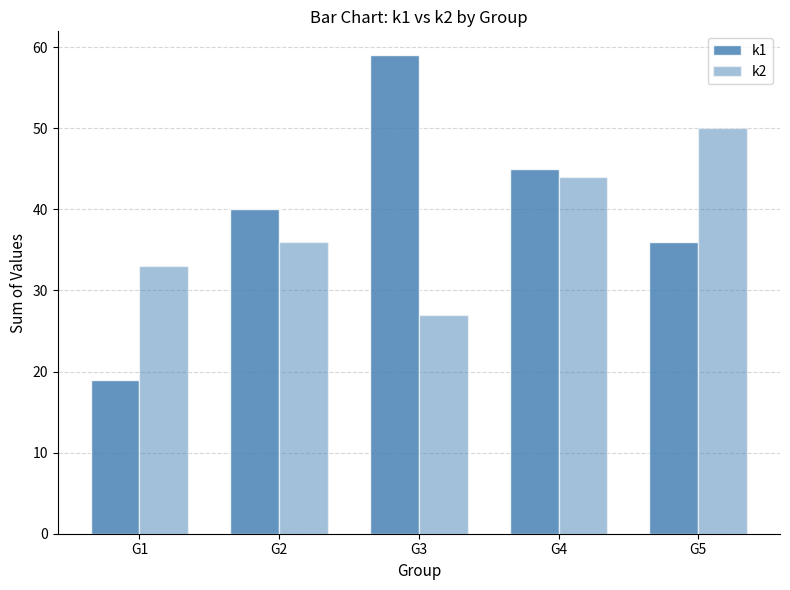

What is the sum of the k1 values at G3 and G2?

99